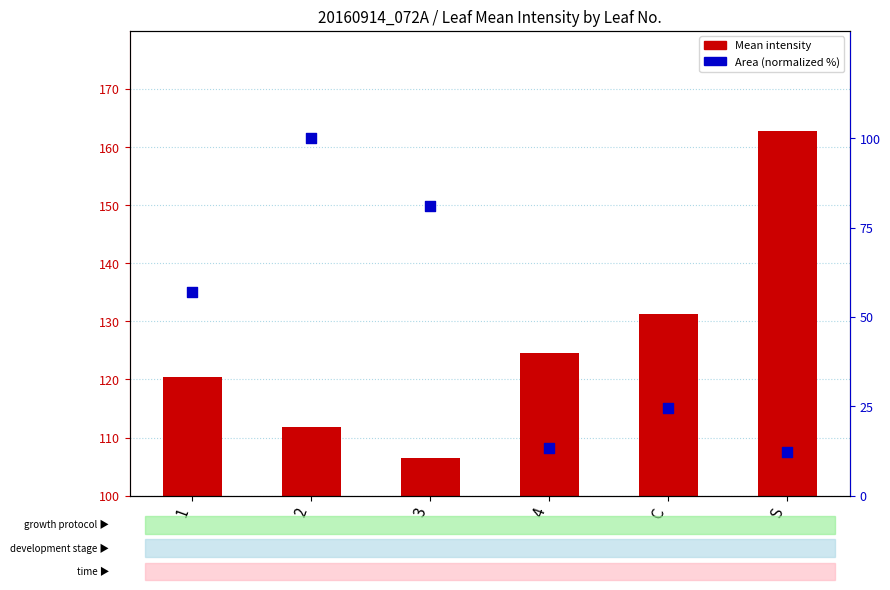

Is the value of Area (normalized %) at 2 greater than the value of Mean intensity at 2?

No